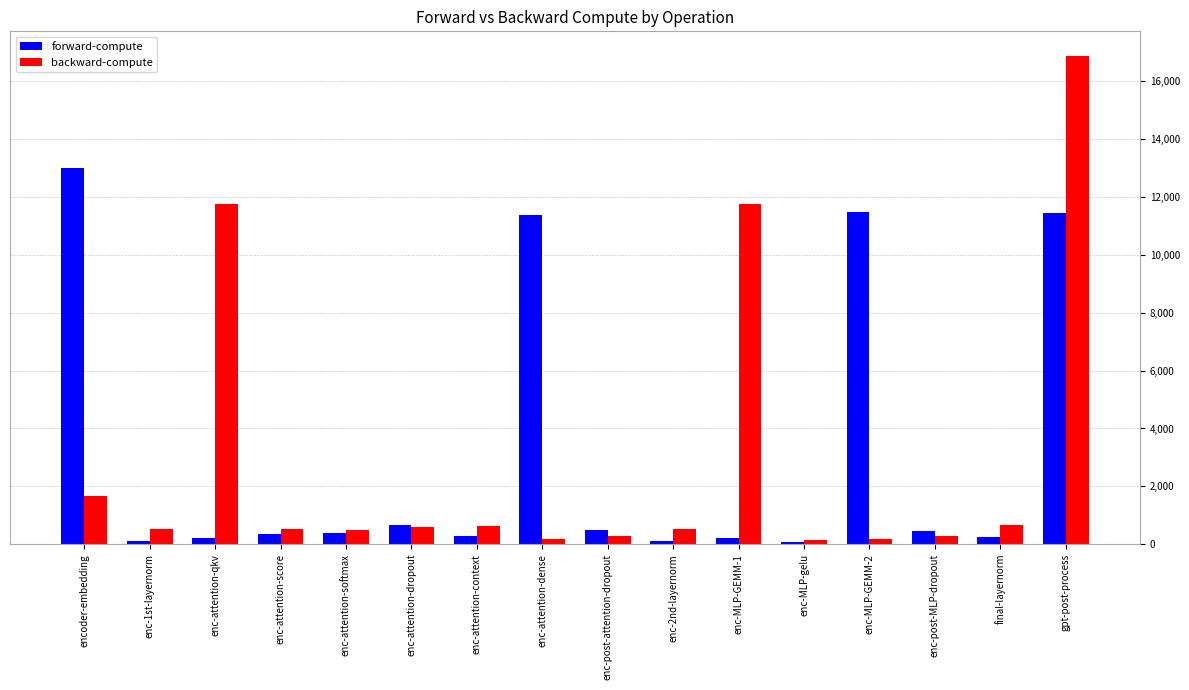

At enc-2nd-layernorm, list the series in order from largest to smallest.

backward-compute, forward-compute